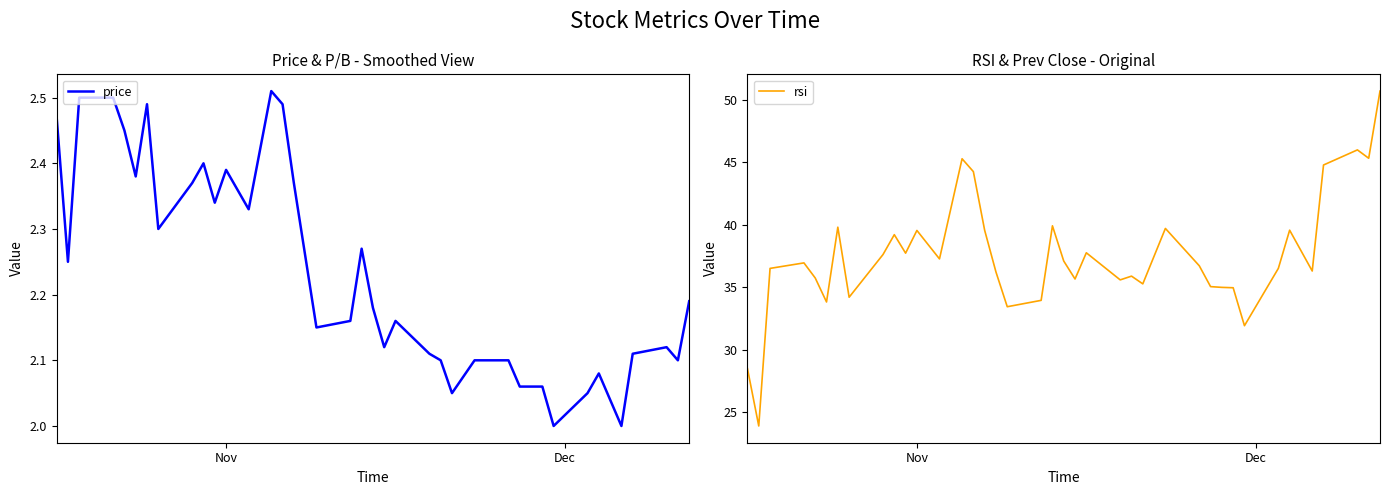

What is the minimum value for rsi?

23.9